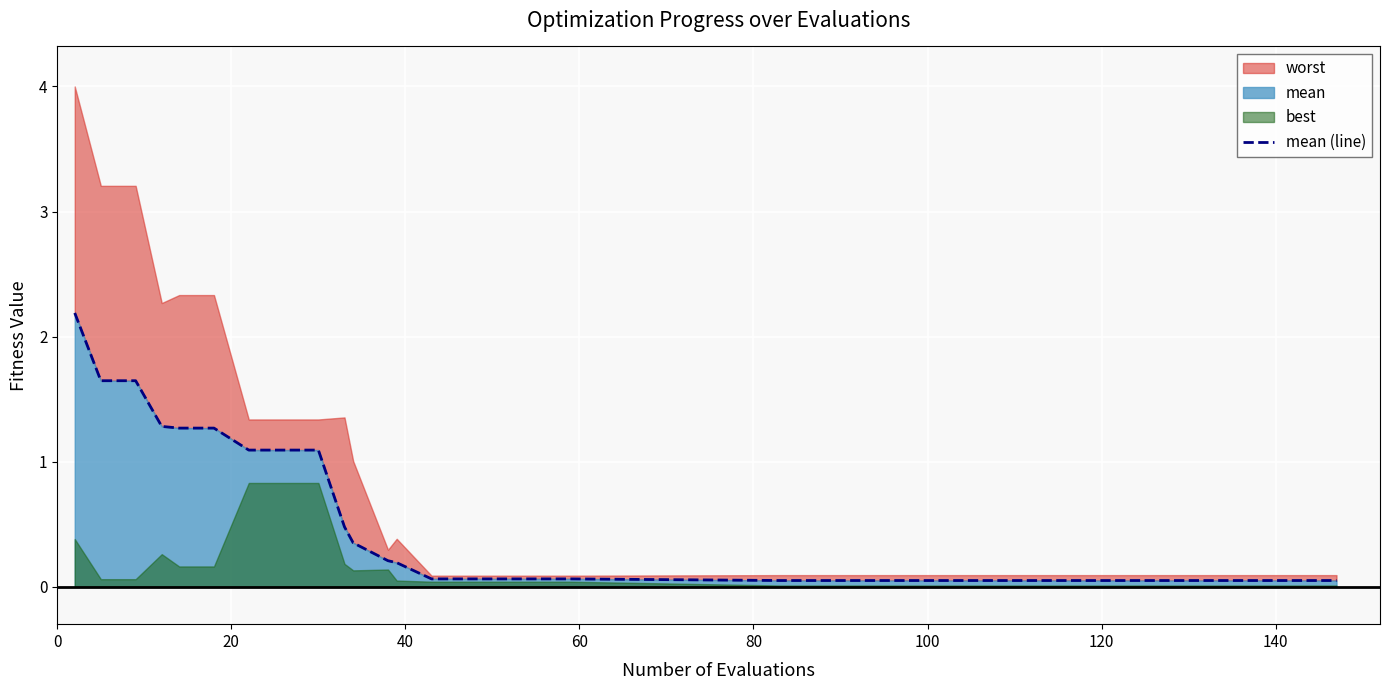

Is it true that the value at 16 is 0.0?

False